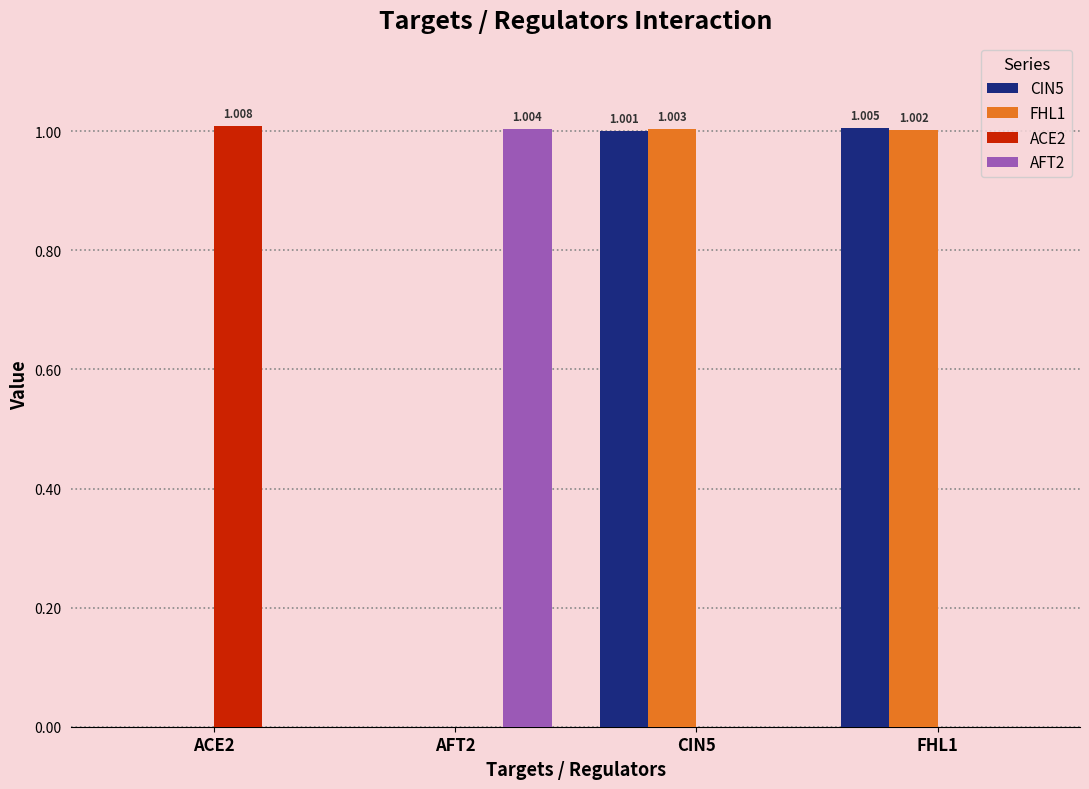

At which category does the chart reach its minimum across all series?

ACE2